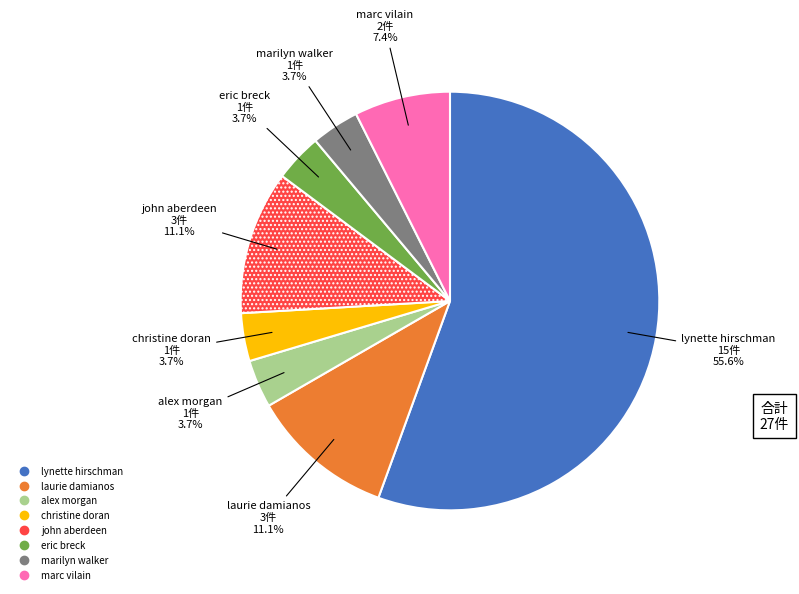

Do marc vilain and marilyn walker together represent more than half of the pie?

No